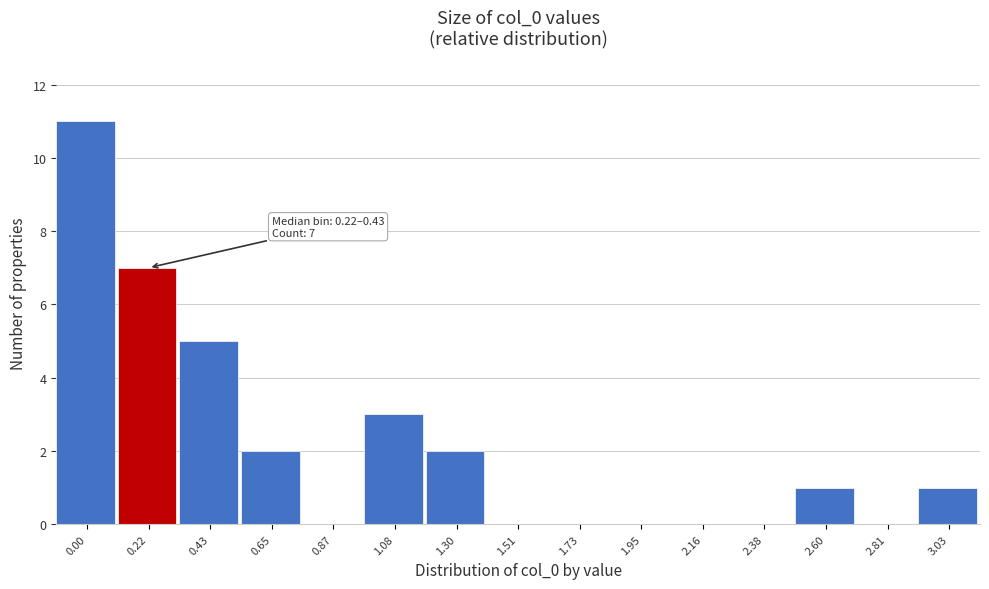

Reading left to right, transcribe all the data shown in this chart.

0.00=11	0.22=7	0.43=5	0.65=2	0.87=0	1.08=3	1.30=2	1.51=0	1.73=0	1.95=0	2.16=0	2.38=0	2.60=1	2.81=0	3.03=1